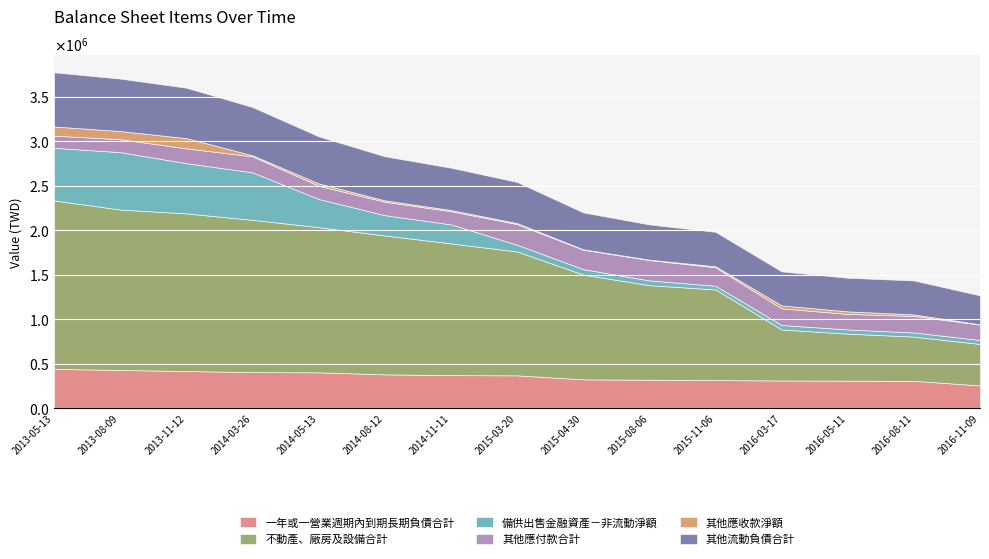

True or false: 其他應收款淨額 and 備供出售金融資產－非流動淨額 intersect in this chart.

False